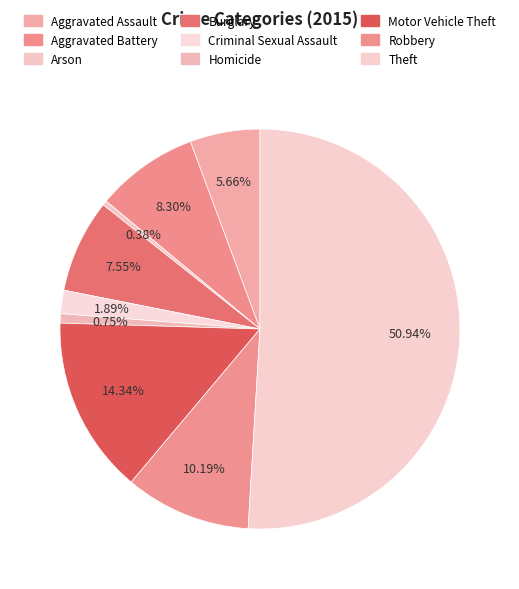

Combined, do Robbery and Burglary account for over 50%?

No